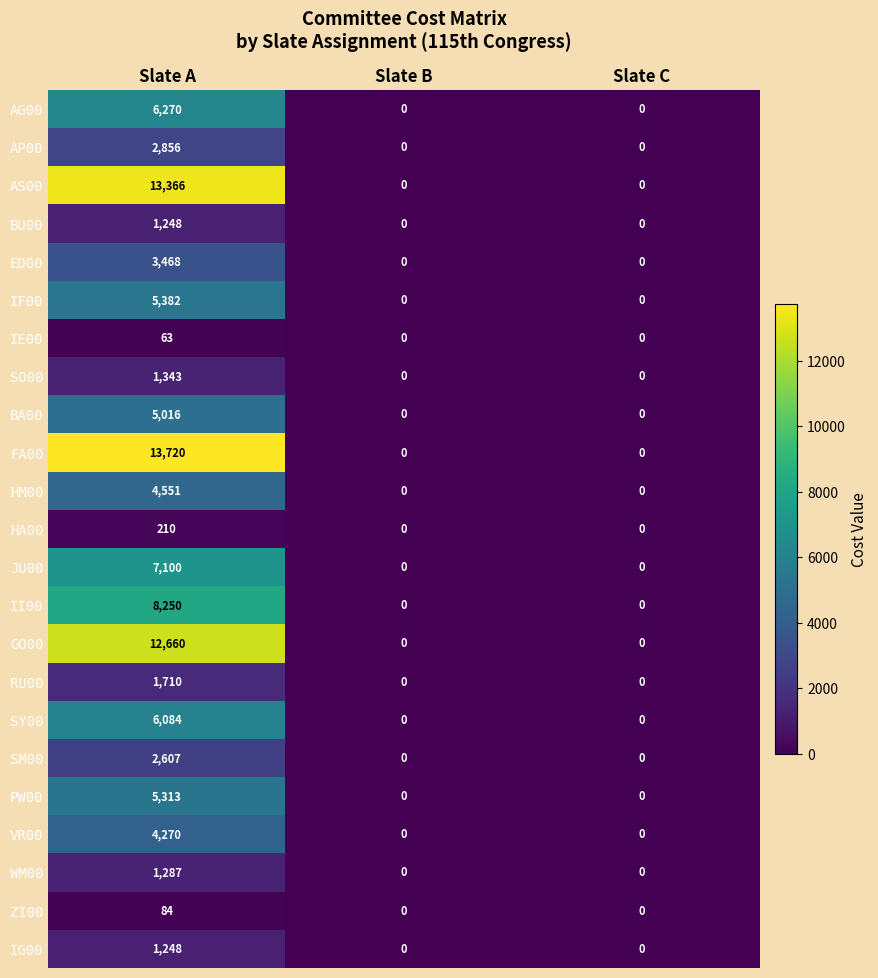

What is the sum of the FA00 values at Slate C and Slate A?

13720